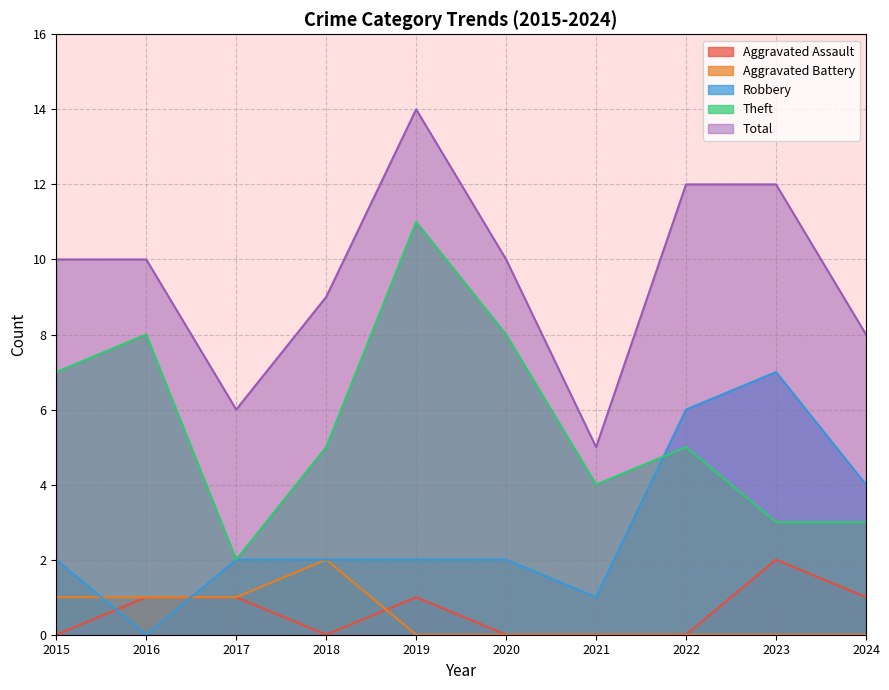

Which category has the highest value in the Theft series?

2019